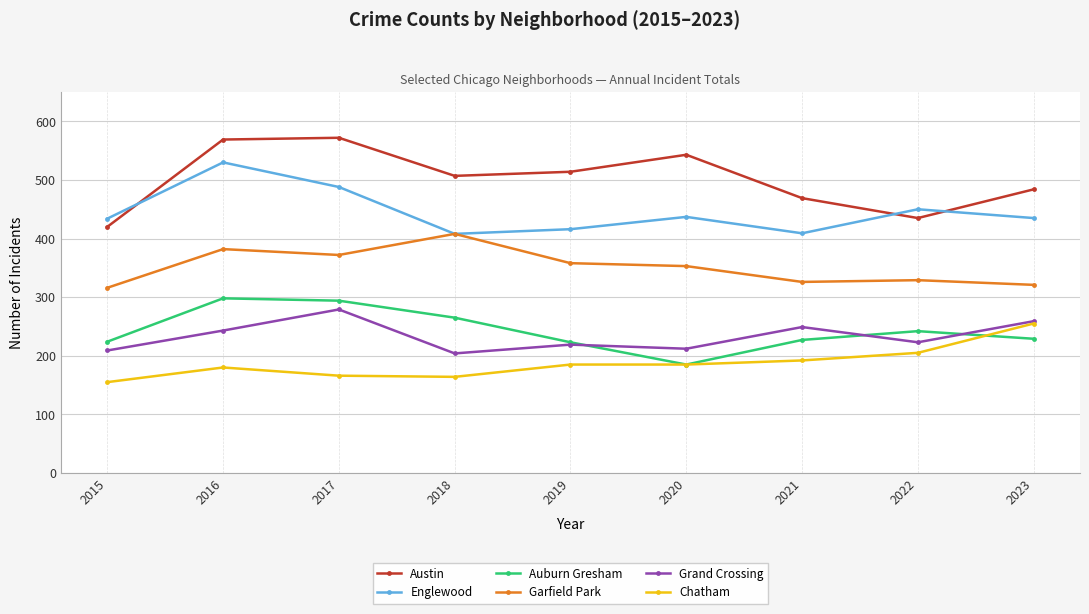

Is this an area chart (filled region under the line)?

No